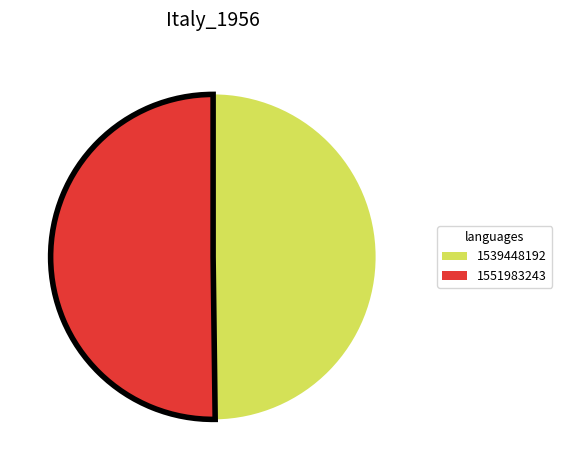

Count the number of slices in the pie.

2